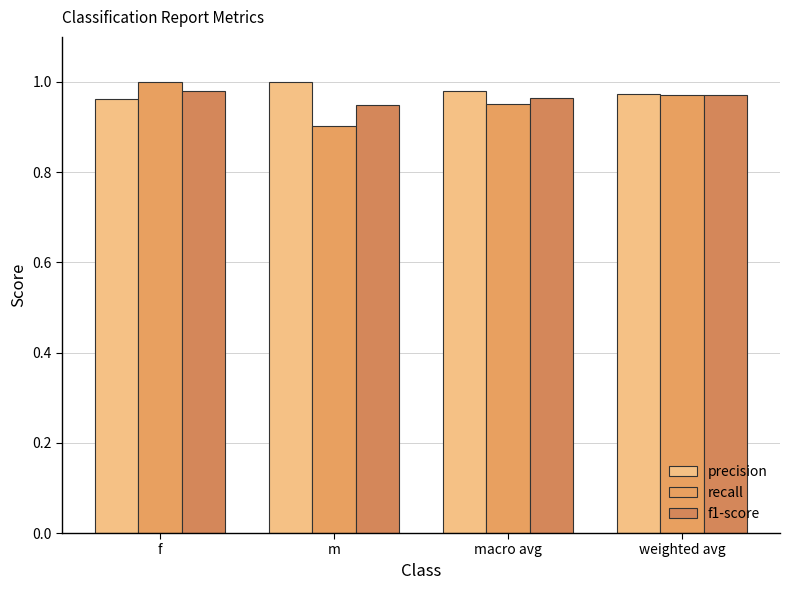

Is the value of recall at m greater than the value of precision at weighted avg?

No